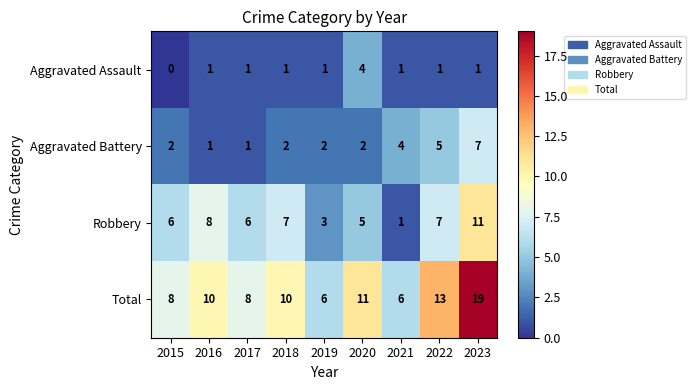

How many series are shown in this chart?

4